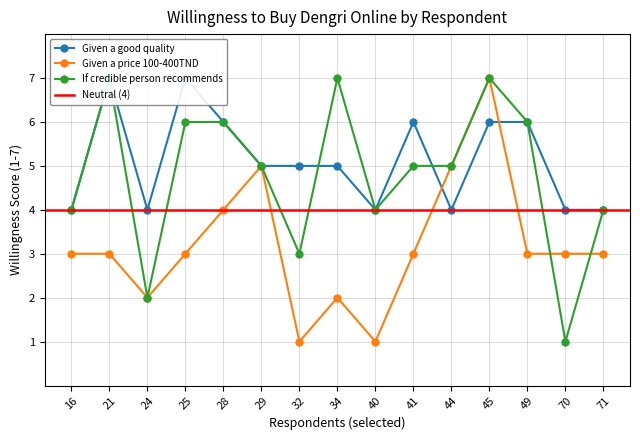

True or false: Given a price 100-400TND has more than 0 points higher than both neighbors.

True